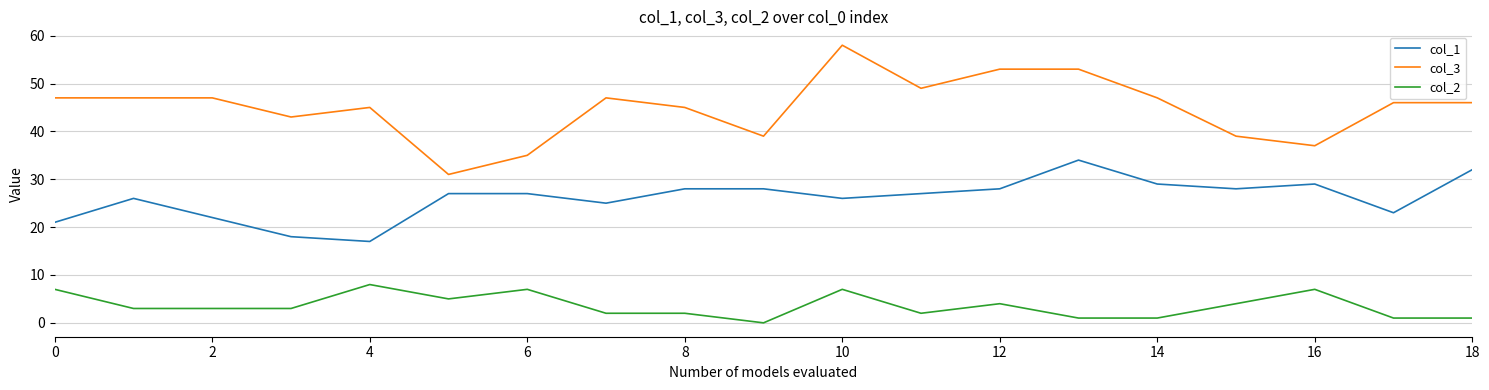

How many lines are shown in the chart?

3